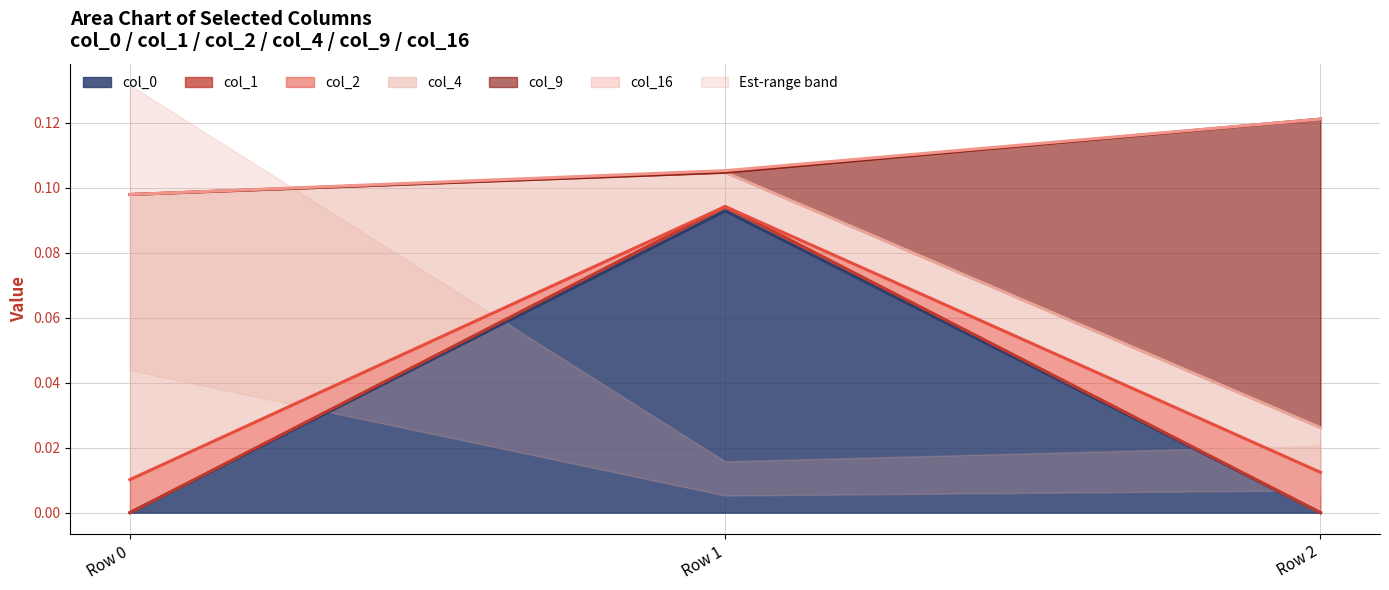

What is the difference between the maximum and second lowest values in the col_0 series?

0.1